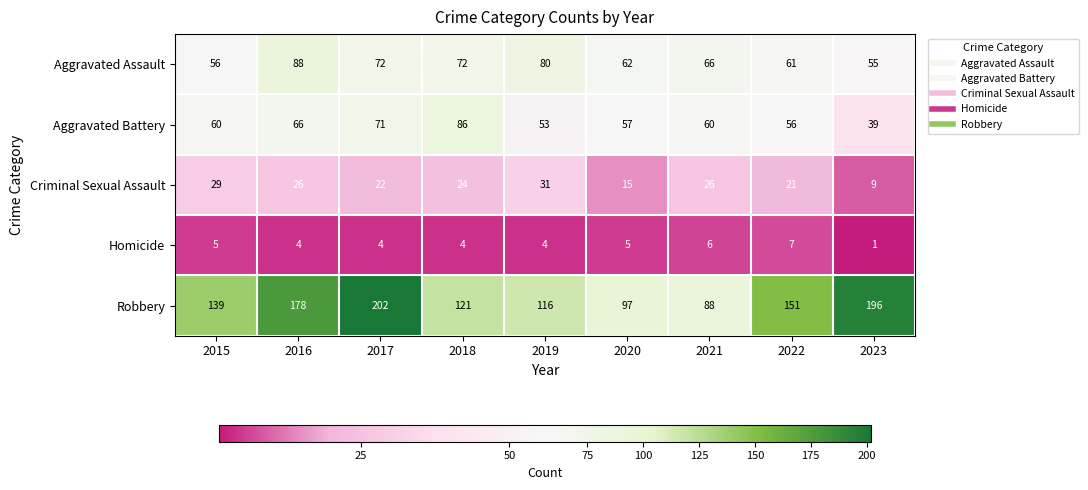

Rank the series at 2021 from highest to lowest value.

Robbery, Aggravated Assault, Aggravated Battery, Criminal Sexual Assault, Homicide